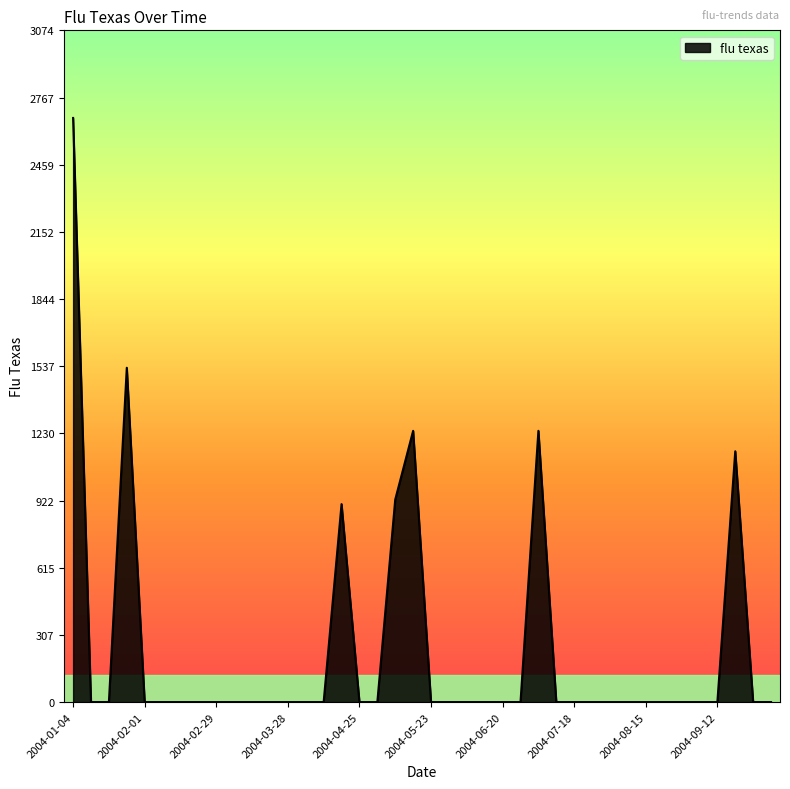

What is the difference between the maximum and minimum values?

2673.0